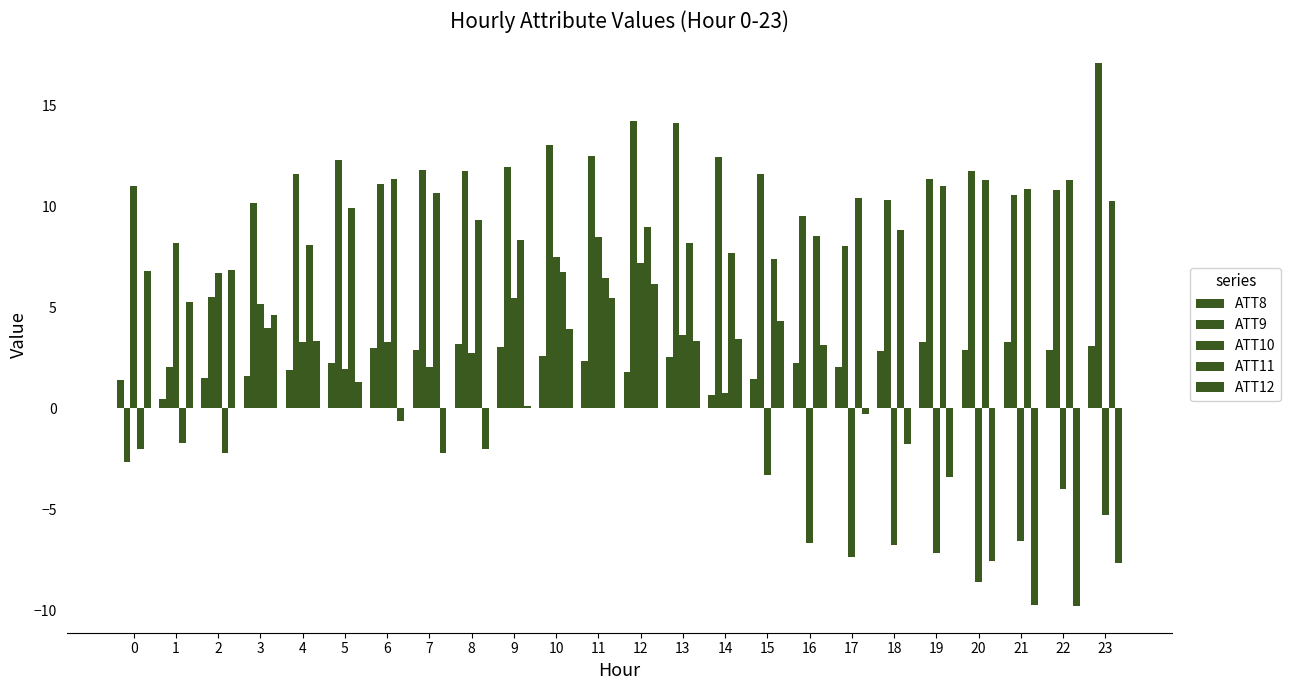

What is the value of the ATT11 bar at the 18th from the left?

10.4